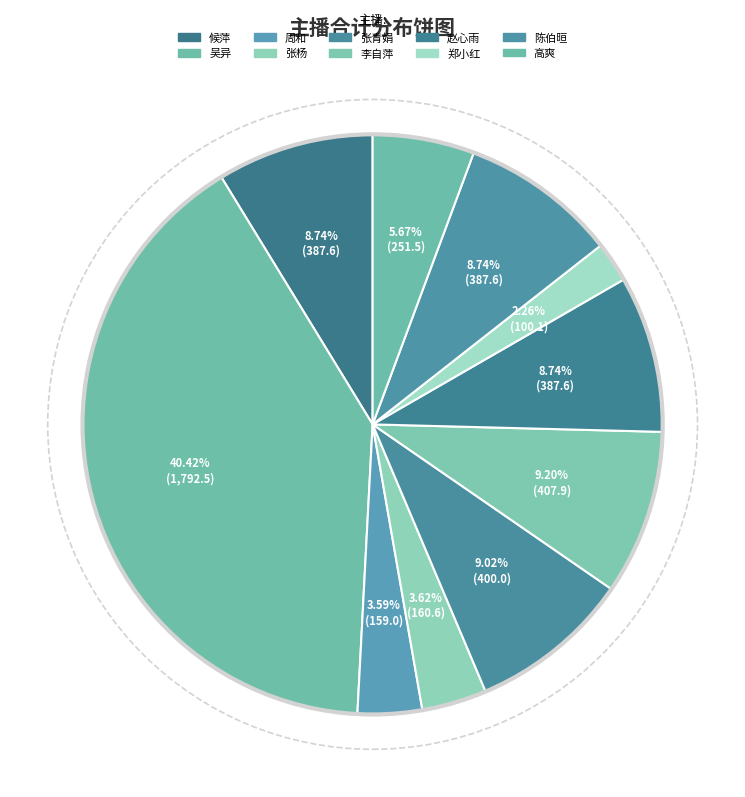

To the nearest percent, what percentage of the pie is 赵心雨?

9%